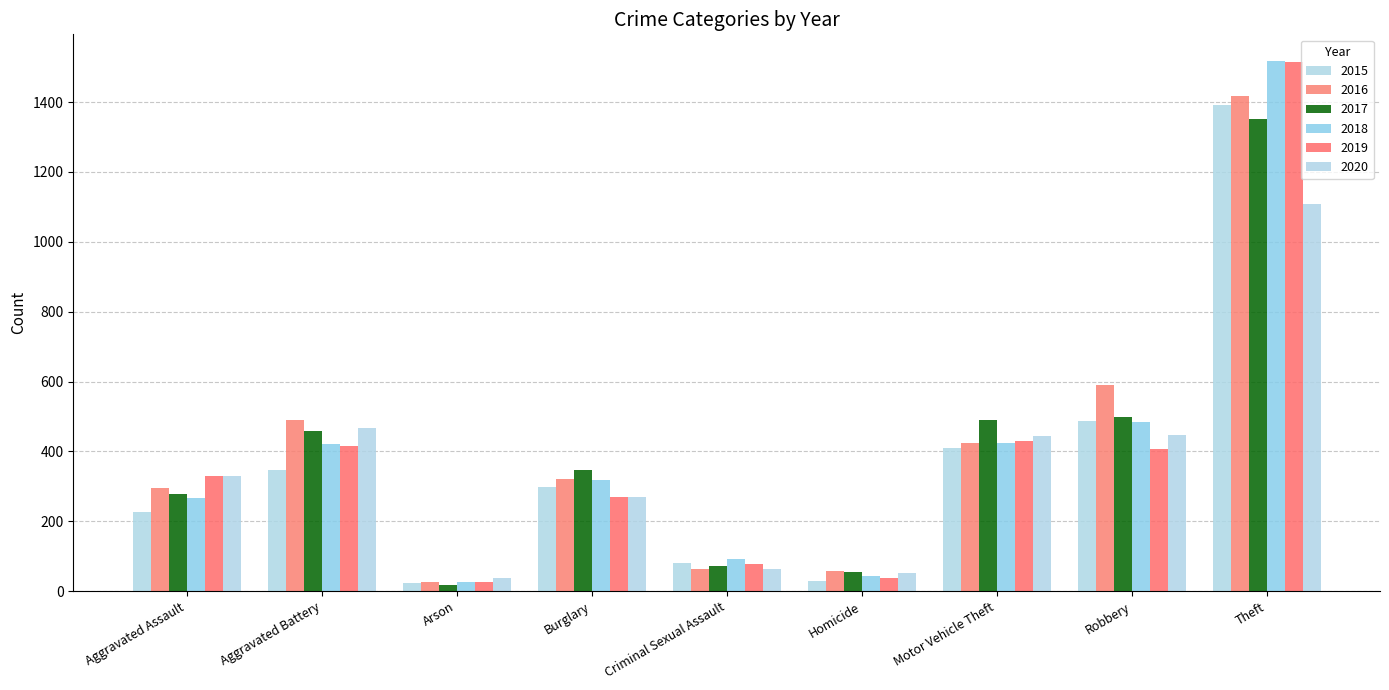

What is the spread (max minus min) of values at Theft?

411